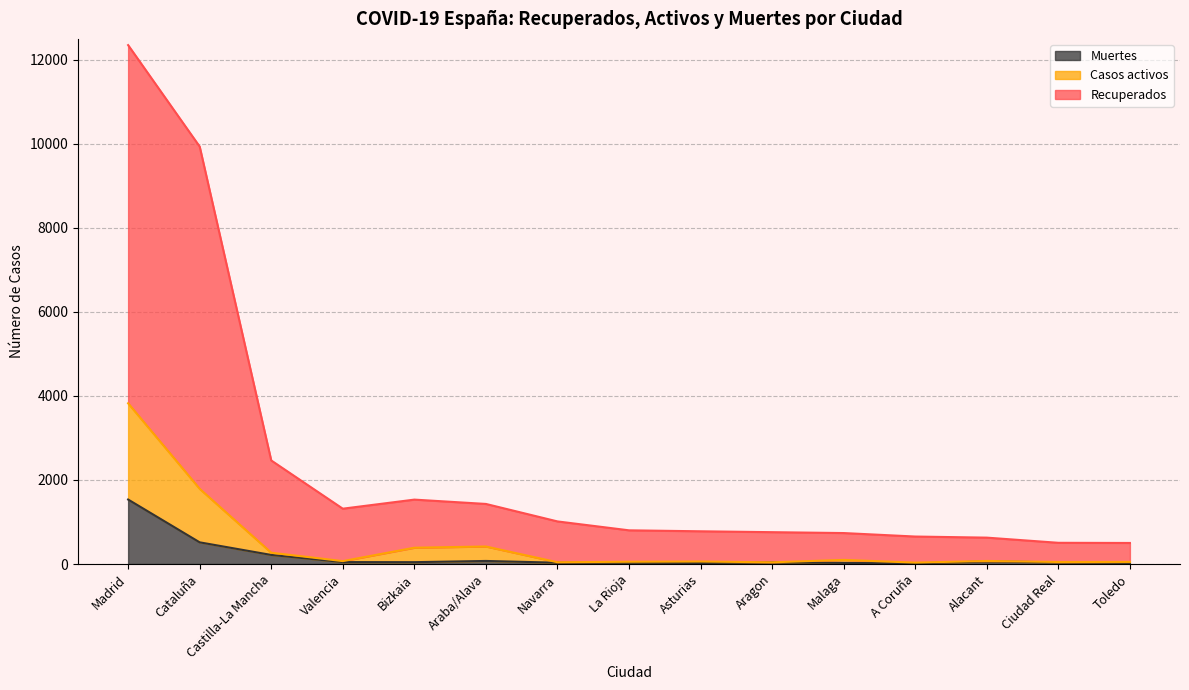

What is the approximate value of Muertes at Valencia, to the nearest 10?

50